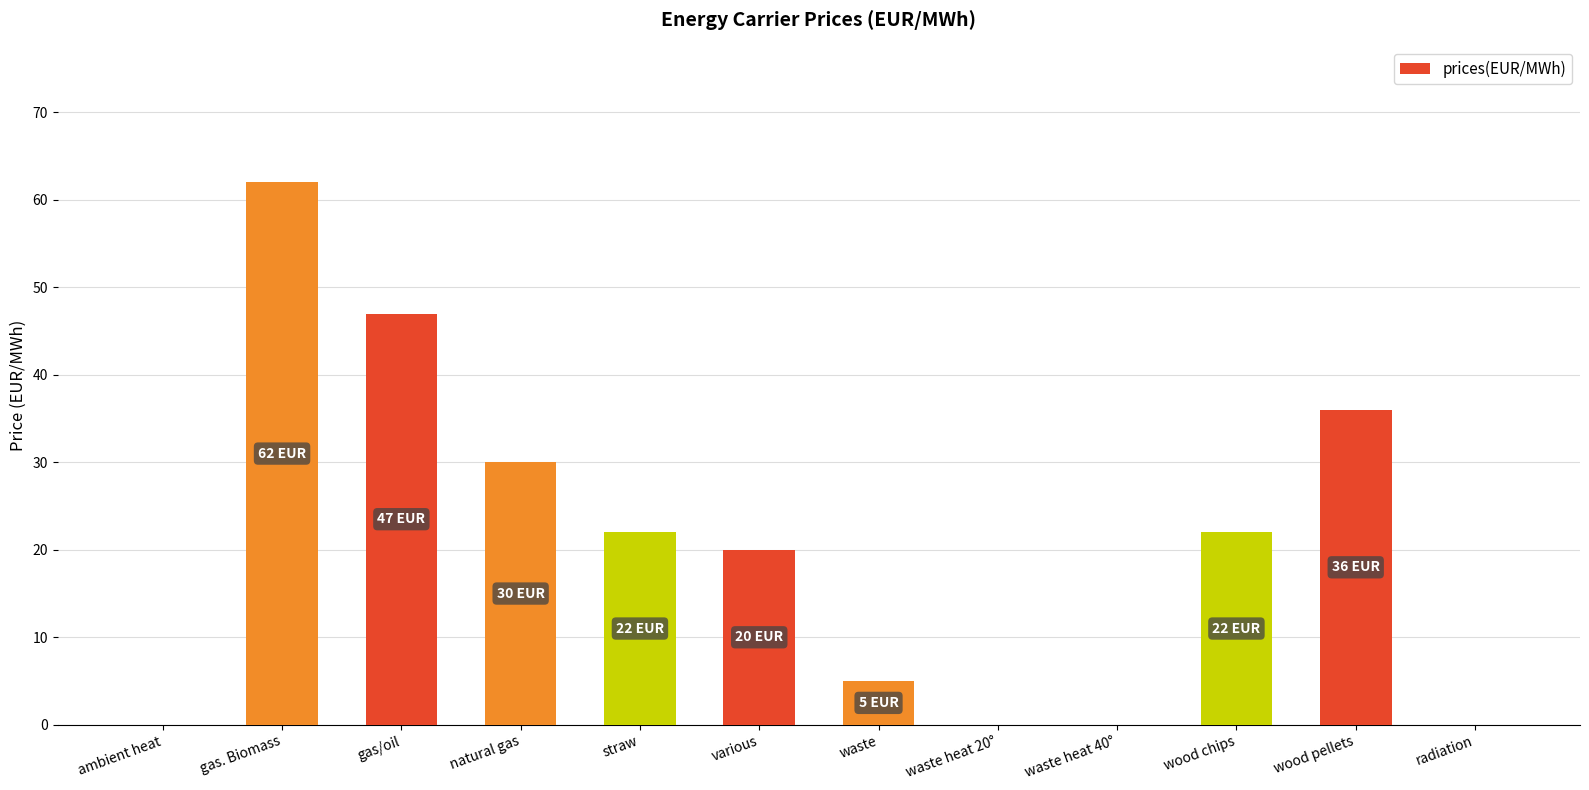

The chart shows a value of 30 at natural gas. True or false?

True